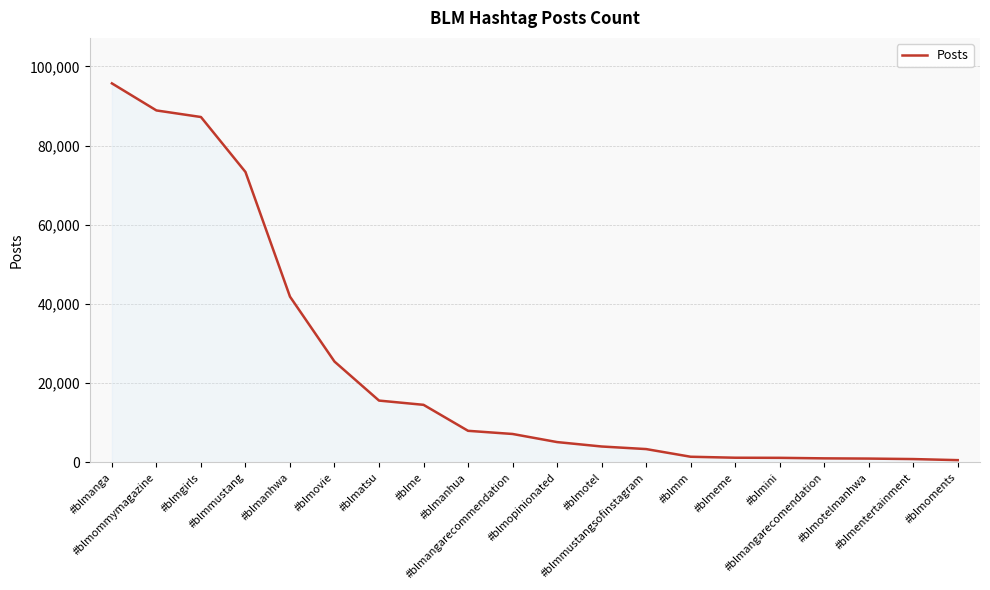

What is the maximum value shown in the chart?

95725